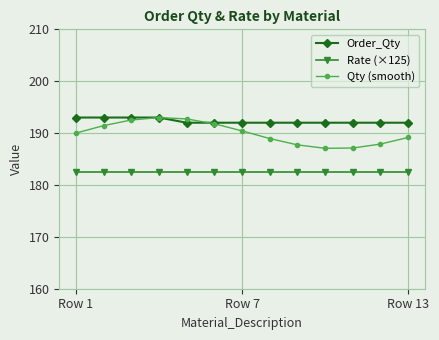

Which series has the largest range (max minus min)?

Qty (smooth)